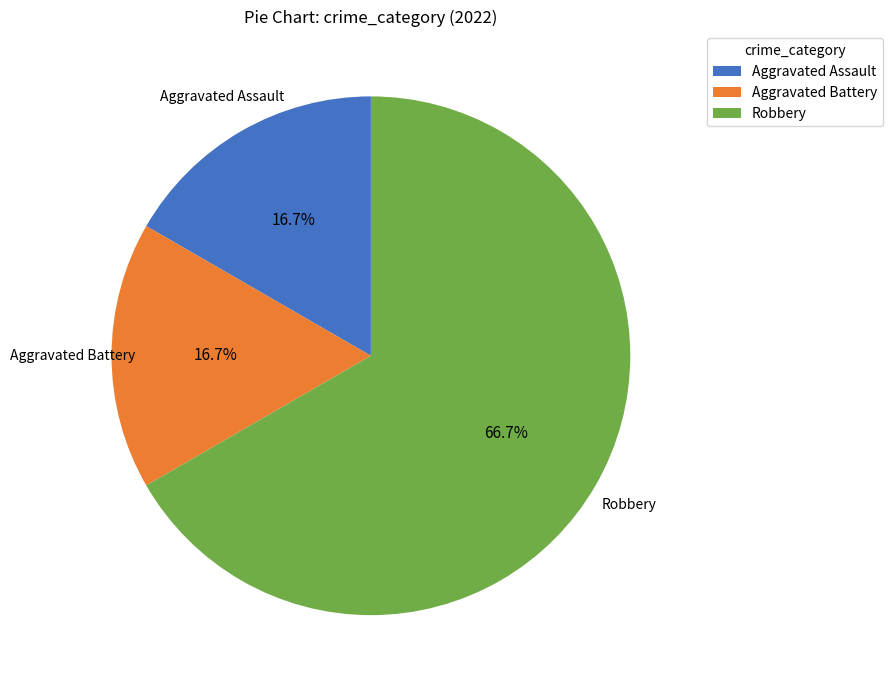

The Aggravated Battery slice represents 27% of the pie. True or false?

False